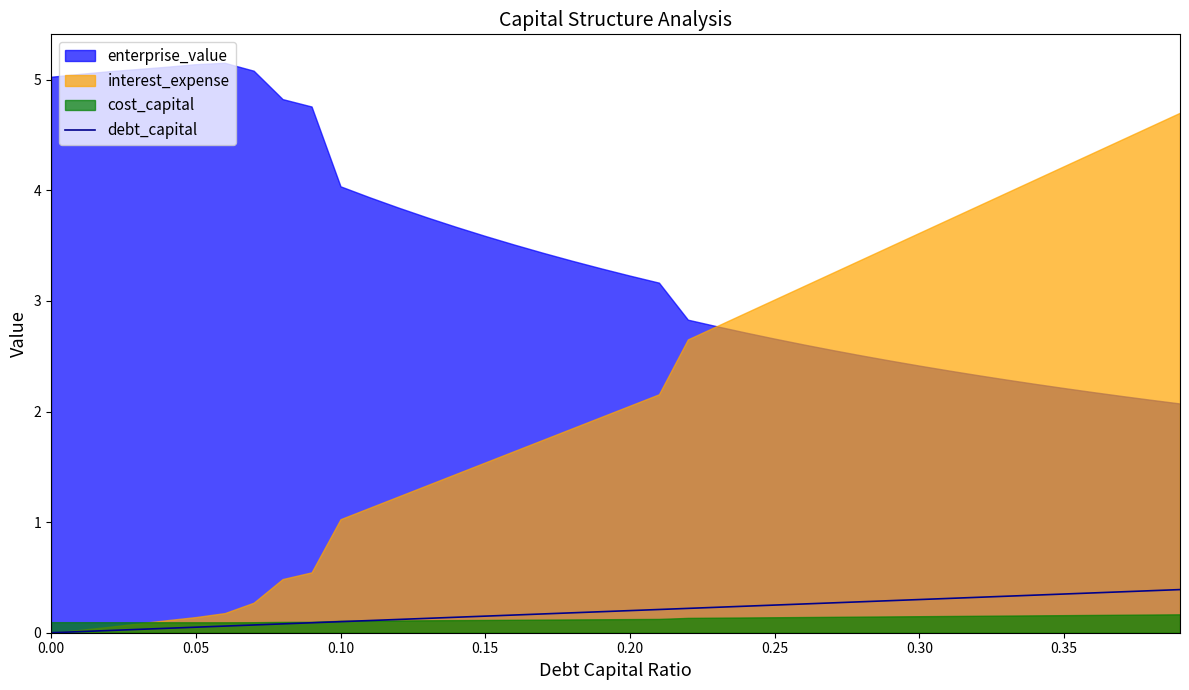

Reading right to left, extract all data points from this chart.

0.4	0.4	0.4	0.4	0.3	0.3	0.3	0.3	0.3	0.3	0.3	0.3	0.3	0.3	0.2	0.2	0.2	0.2	0.2	0.2	0.2	0.2	0.2	0.2	0.1	0.1	0.1	0.1	0.1	0.1	0.1	0.1	0.1	0.1	0.1	0.0	0.0	0.0	0.0	0.0